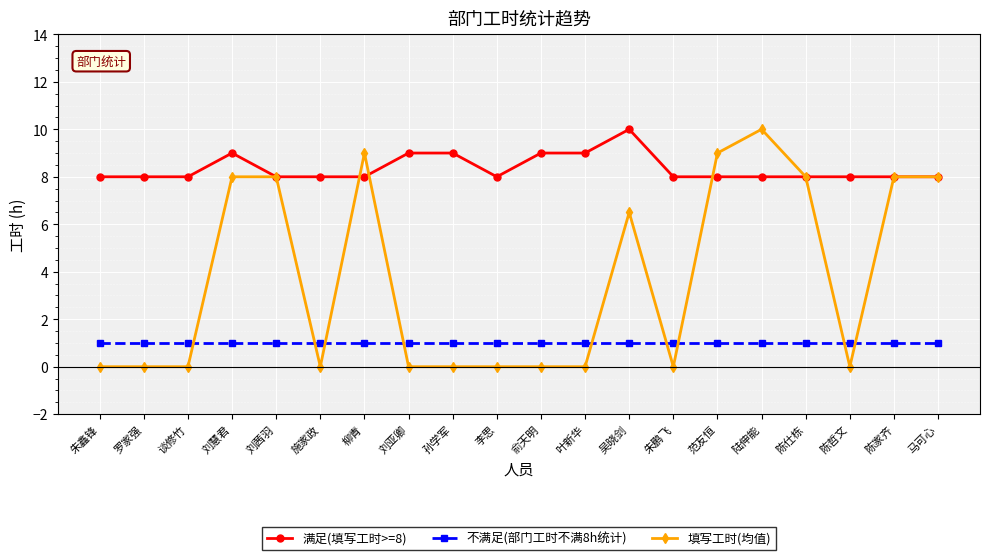

What is the sum of all 不满足(部门工时不满8h统计) values?

20.0